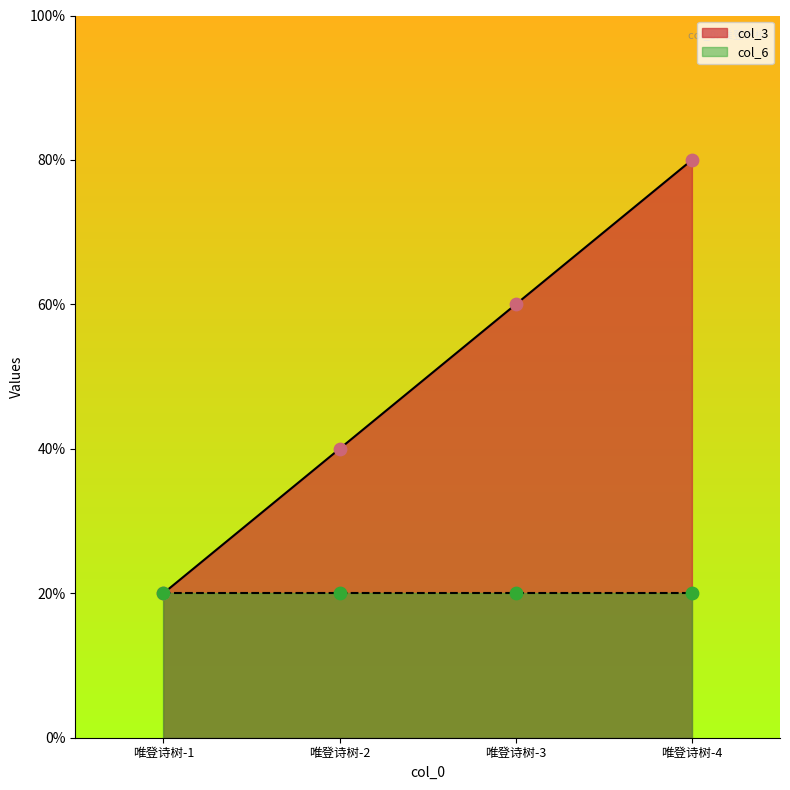

Approximately how many times larger is the value at 唯登诗树-4 compared to 唯登诗树-3?

1.3